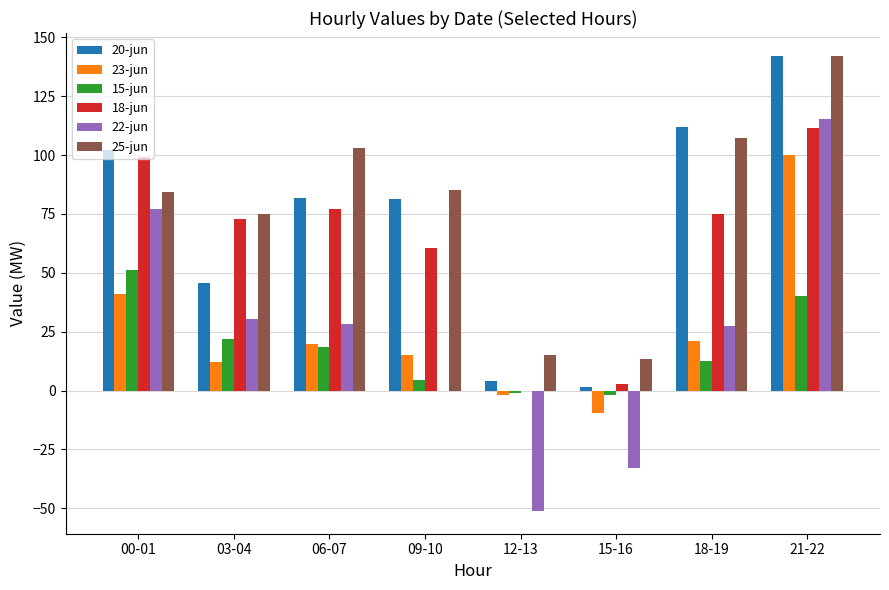

How many groups of bars are there?

8